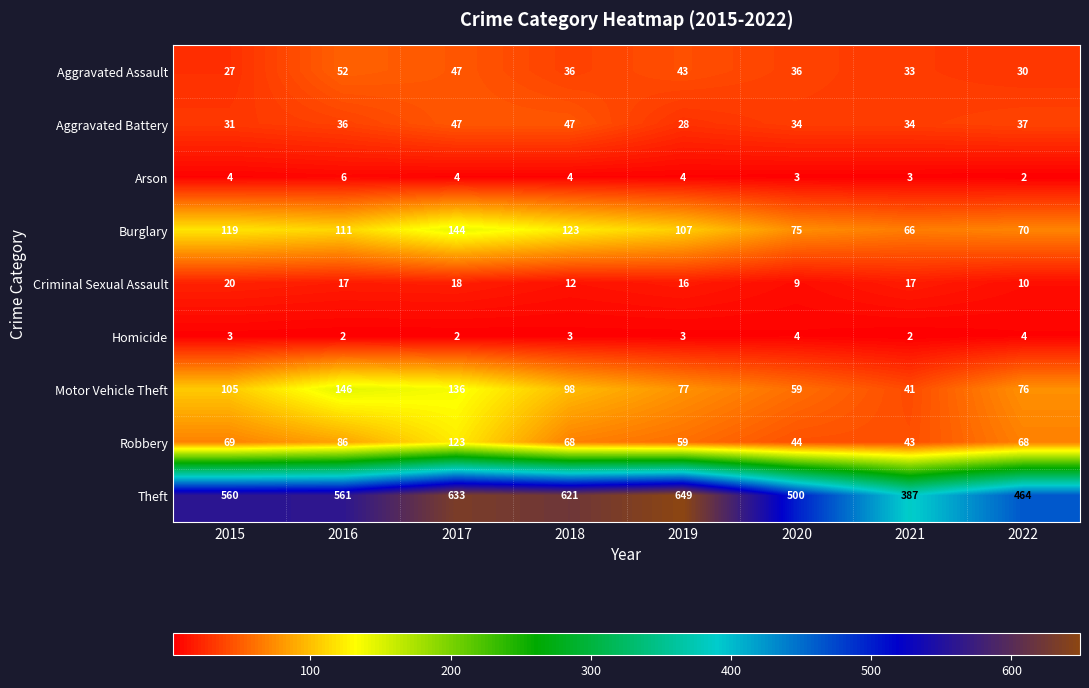

The Robbery series shows 43 at 2021. True or false?

True